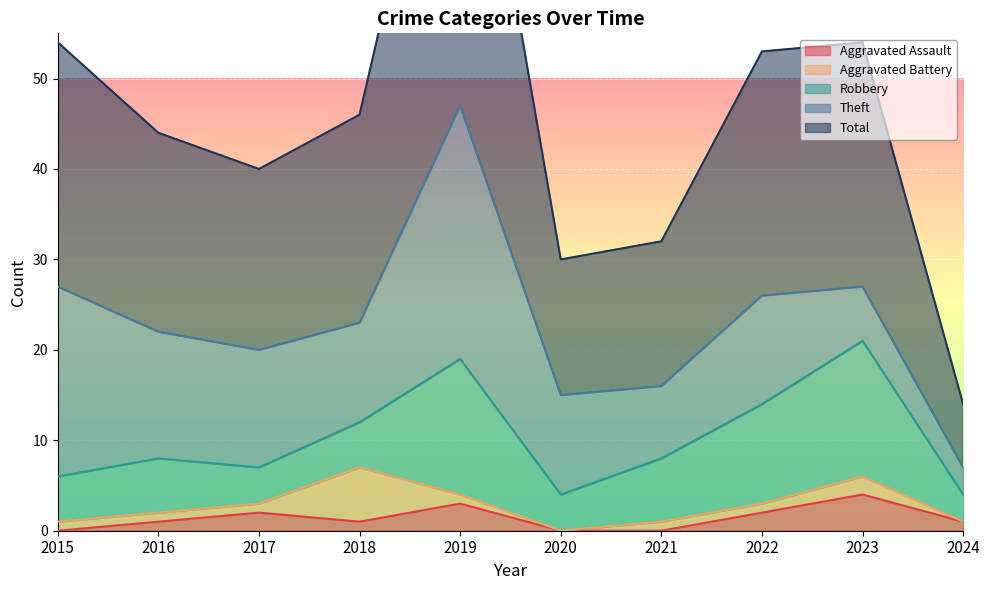

List the labels in order of Robbery value, largest first.

2019, 2023, 2022, 2021, 2016, 2015, 2018, 2017, 2020, 2024